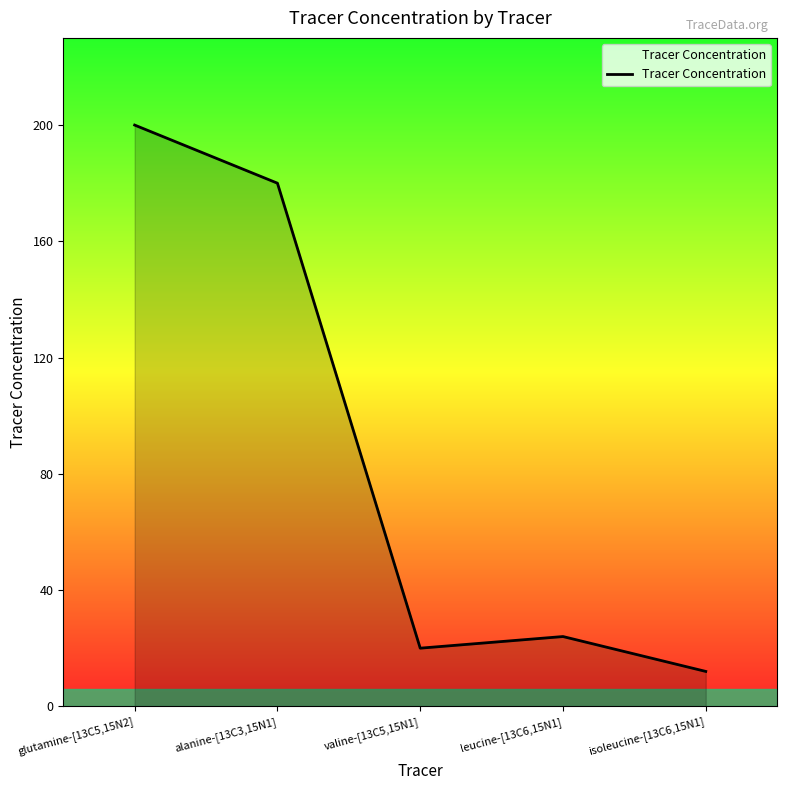

Reading left to right, list all the values displayed in this chart.

glutamine-[13C5,15N2]=200	alanine-[13C3,15N1]=180	valine-[13C5,15N1]=20	leucine-[13C6,15N1]=24	isoleucine-[13C6,15N1]=12